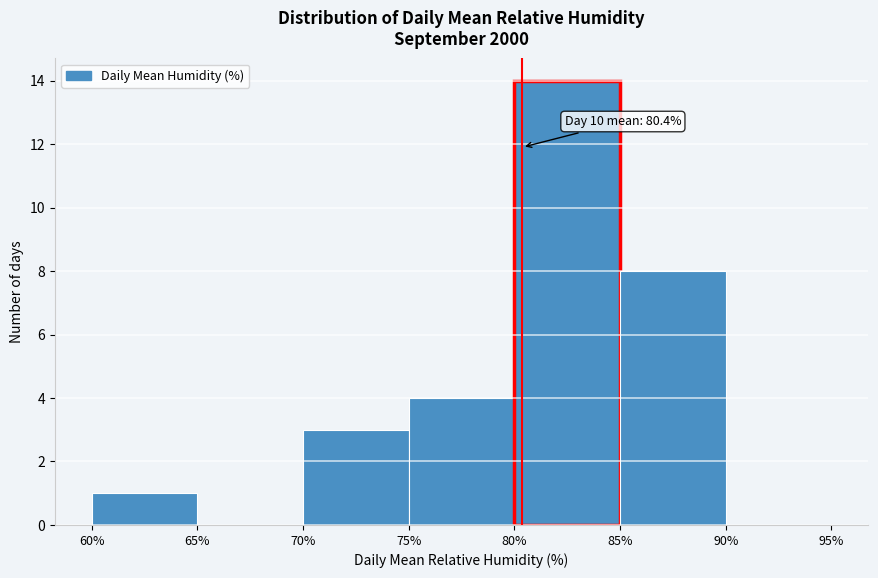

Which range on the x-axis has the tallest bar?

80% to 85%